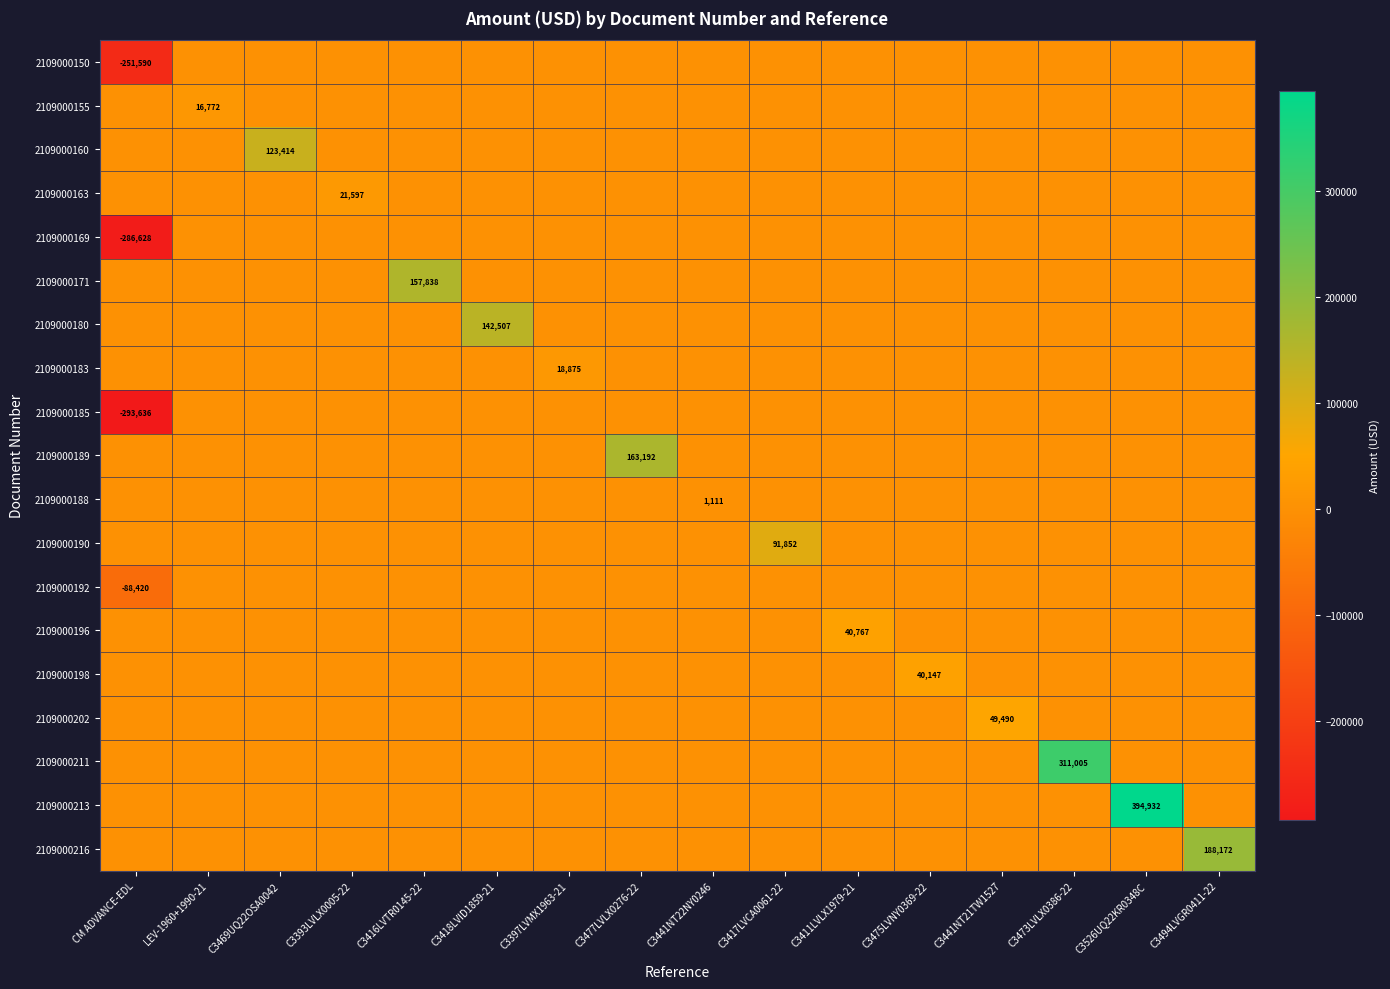

Rank the series at C3469UQ22OSA0042 from highest to lowest value.

2109000160, 2109000150, 2109000155, 2109000163, 2109000169, 2109000171, 2109000180, 2109000183, 2109000185, 2109000189, 2109000188, 2109000190, 2109000192, 2109000196, 2109000198, 2109000202, 2109000211, 2109000213, 2109000216